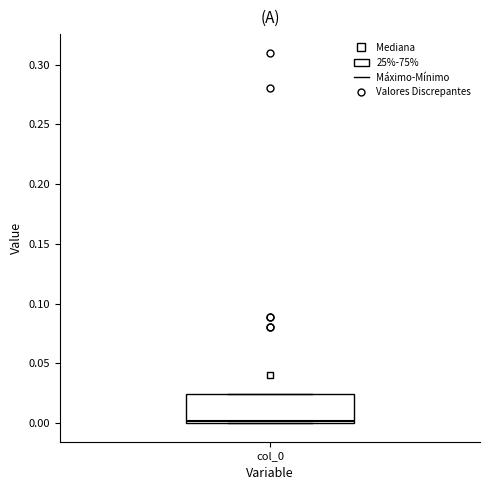

Where is the lower edge of the box for col_0 on the y-axis? The values are not printed on the chart, so give them approximately, as read against the axis.

0.000